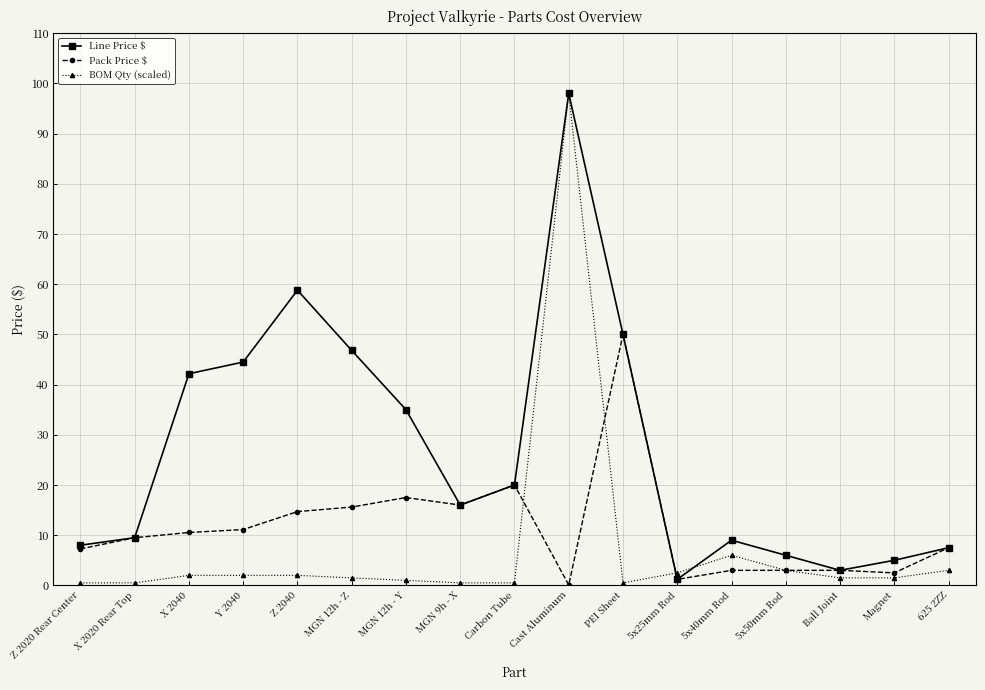

What is the smallest value displayed?

0.1